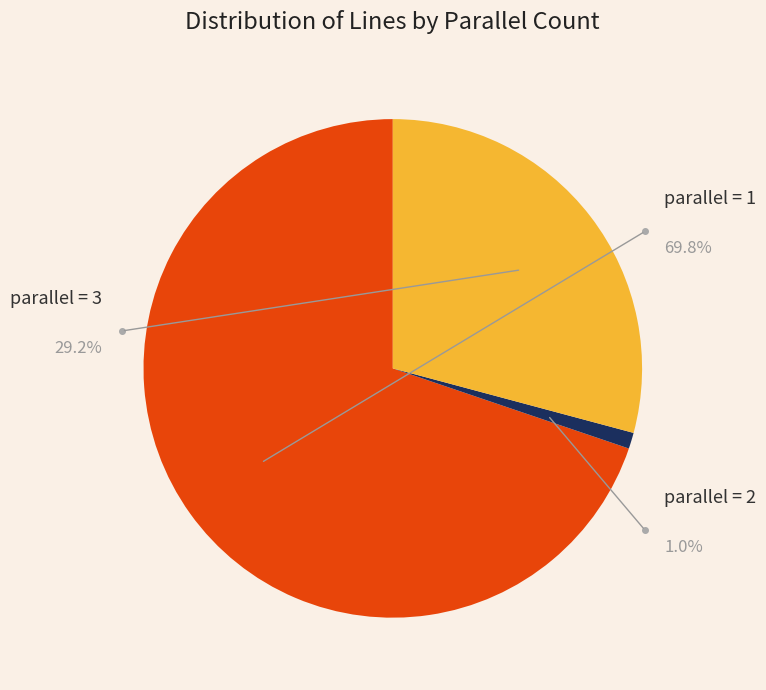

Does parallel=1 account for over 50% of the chart?

Yes